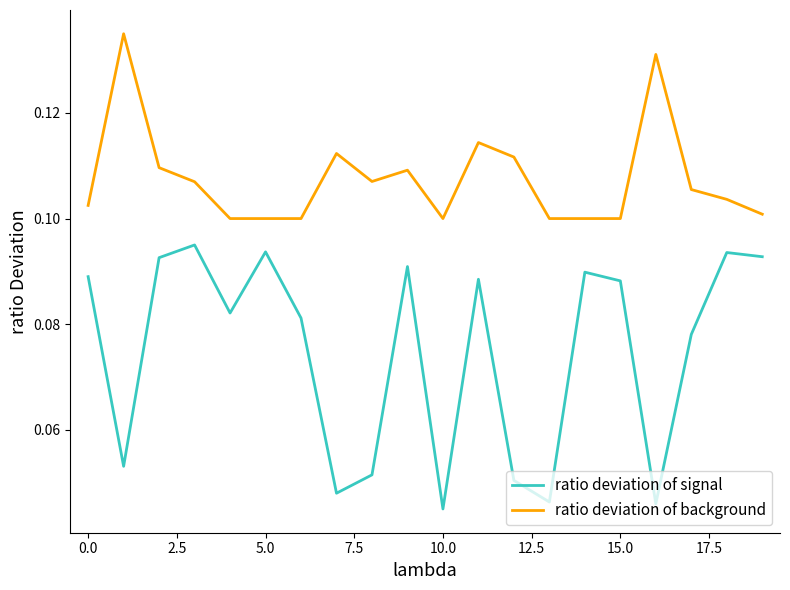

List the series in order of their overall mean, lowest first.

ratio deviation of signal, ratio deviation of background